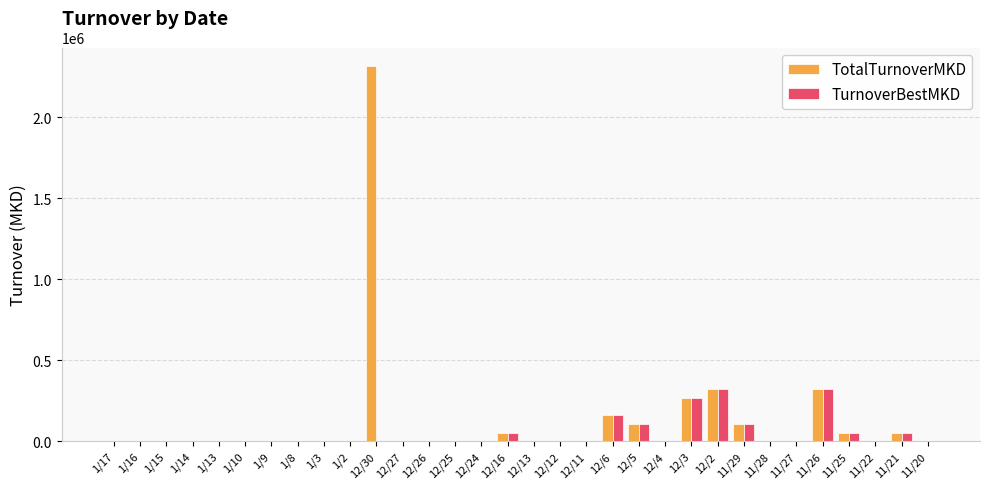

How many groups of bars are there?

32